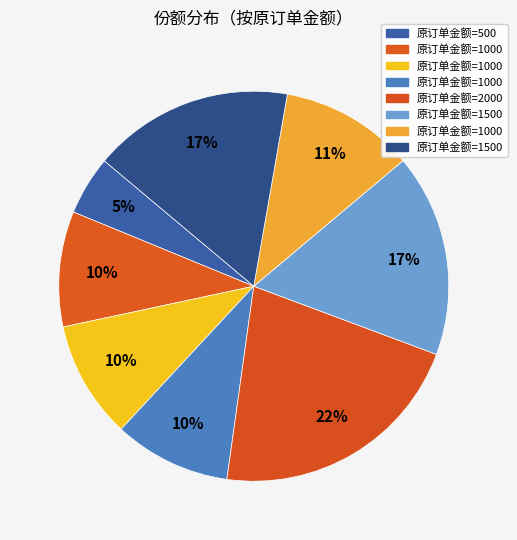

How many segments does this pie chart have?

8